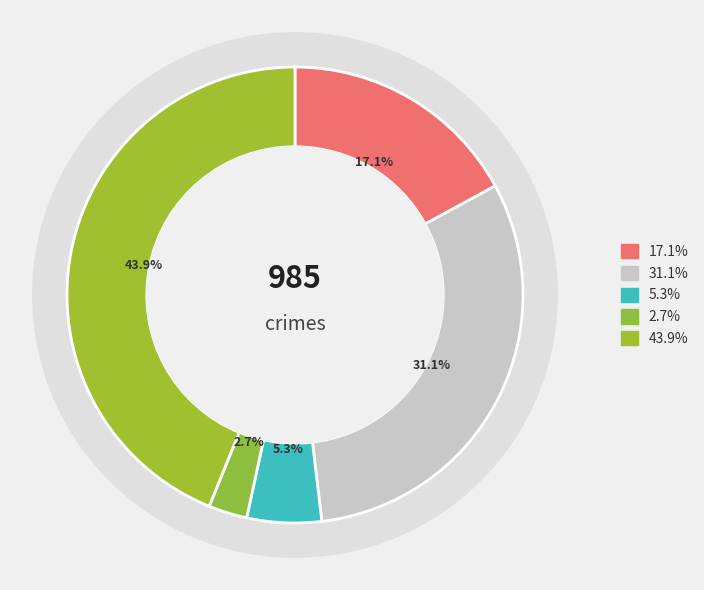

To the nearest percent, what portion does Aggravated Battery represent?

31%